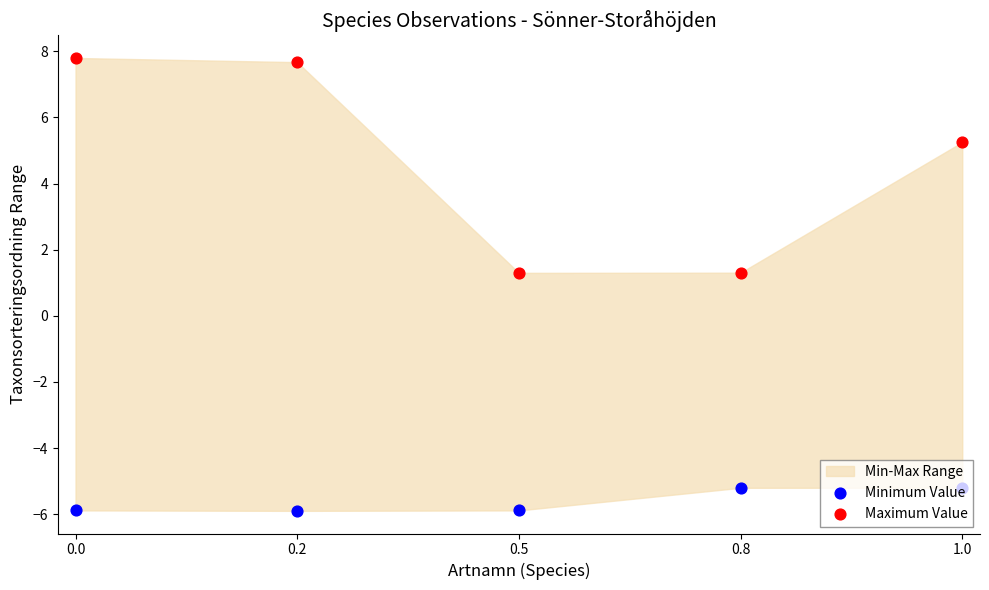

Which series reaches the maximum Y coordinate?

Maximum Value